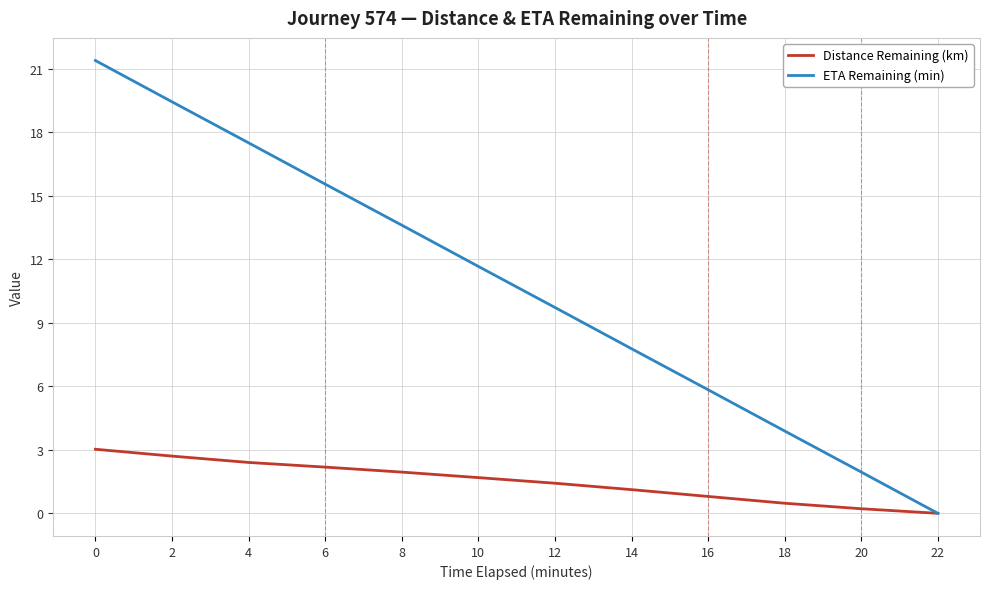

What is the difference between the highest and lowest values at 16?

5.0